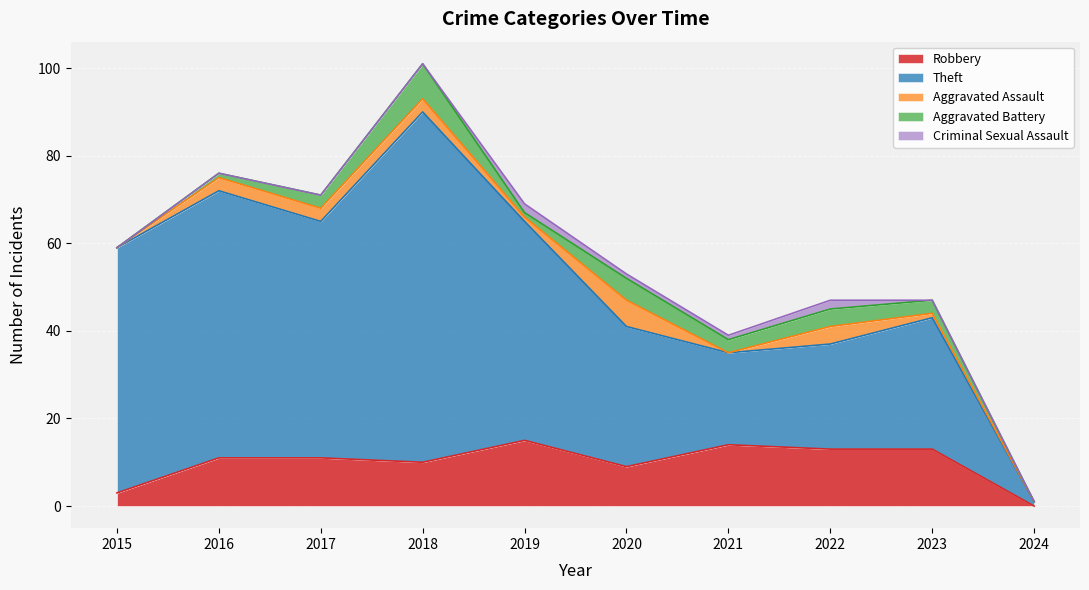

Reading left to right, what are all the values shown in this chart?

Robbery: 2015=3	2016=11	2017=11	2018=10	2019=15	2020=9	2021=14	2022=13	2023=13	2024=0
Theft: 2015=56	2016=61	2017=54	2018=80	2019=50	2020=32	2021=21	2022=24	2023=30	2024=1
Aggravated Assault: 2015=0	2016=3	2017=3	2018=3	2019=1	2020=6	2021=0	2022=4	2023=1	2024=0
Aggravated Battery: 2015=0	2016=1	2017=3	2018=8	2019=1	2020=5	2021=3	2022=4	2023=3	2024=0
Criminal Sexual Assault: 2015=0	2016=0	2017=0	2018=0	2019=2	2020=1	2021=1	2022=2	2023=0	2024=0